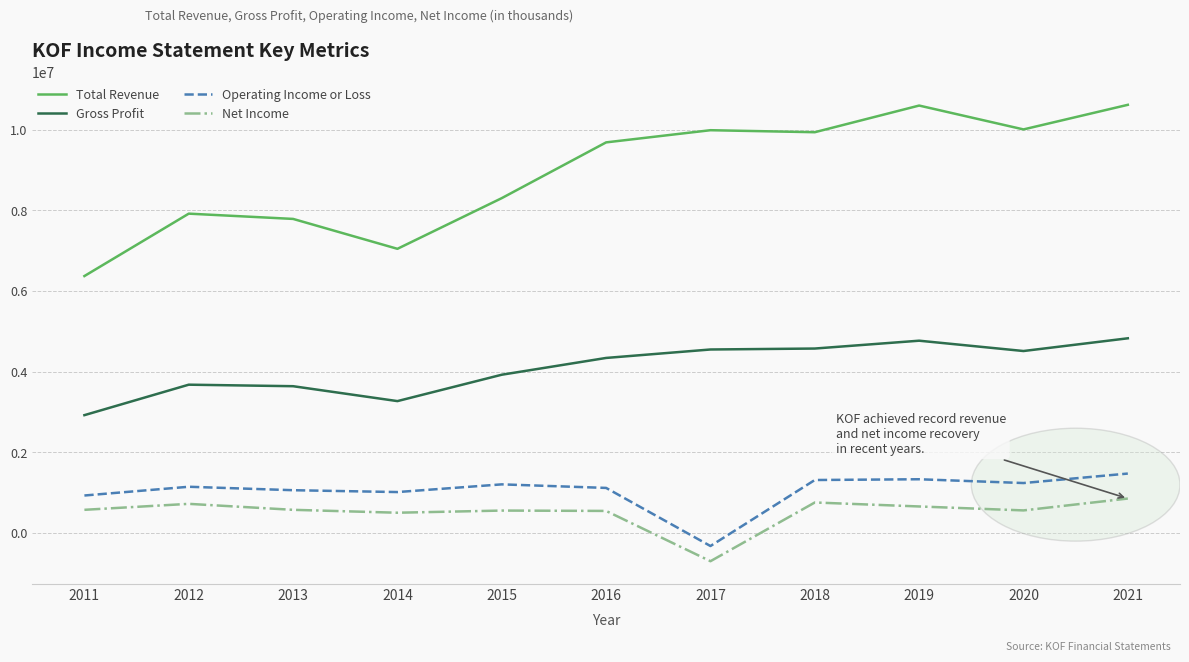

True or false: Operating Income or Loss and Total Revenue intersect in this chart.

False